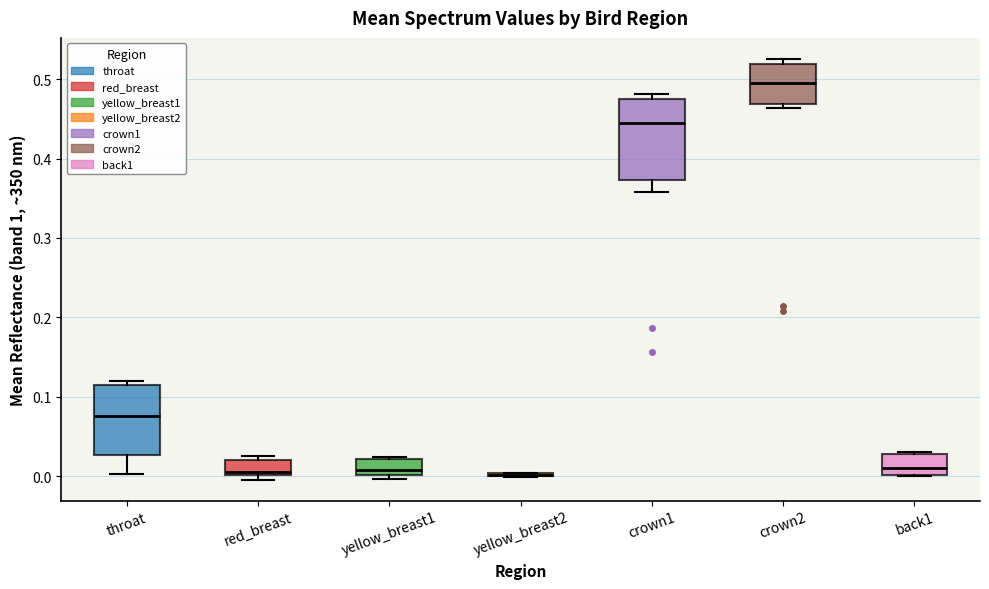

Reading left to right, transcribe this box plot: for each box, give where its median line is, the range the box spans, and where its two whiskers end, as read against the y-axis. The values are not printed on the chart, so give them approximately, as read against the axis.

throat: median 0.08, box 0.03 to 0.11, whiskers 0.00 to 0.12
red_breast: median 0.01, box 0.00 to 0.02, whiskers 0.00 (just below the box's lower edge) to 0.03
yellow_breast1: median 0.01, box 0.00 to 0.02, whiskers 0.00 (just below the box's lower edge) to 0.02
yellow_breast2: box collapsed to a line at 0.00, whiskers 0.00 to 0.00
crown1: median 0.44, box 0.37 to 0.48, whiskers 0.36 to 0.48 (just above the box's upper edge)
crown2: median 0.50, box 0.47 to 0.52, whiskers 0.46 to 0.53
back1: median 0.01, box 0.00 to 0.03, whiskers 0.00 to 0.03 (just above the box's upper edge)